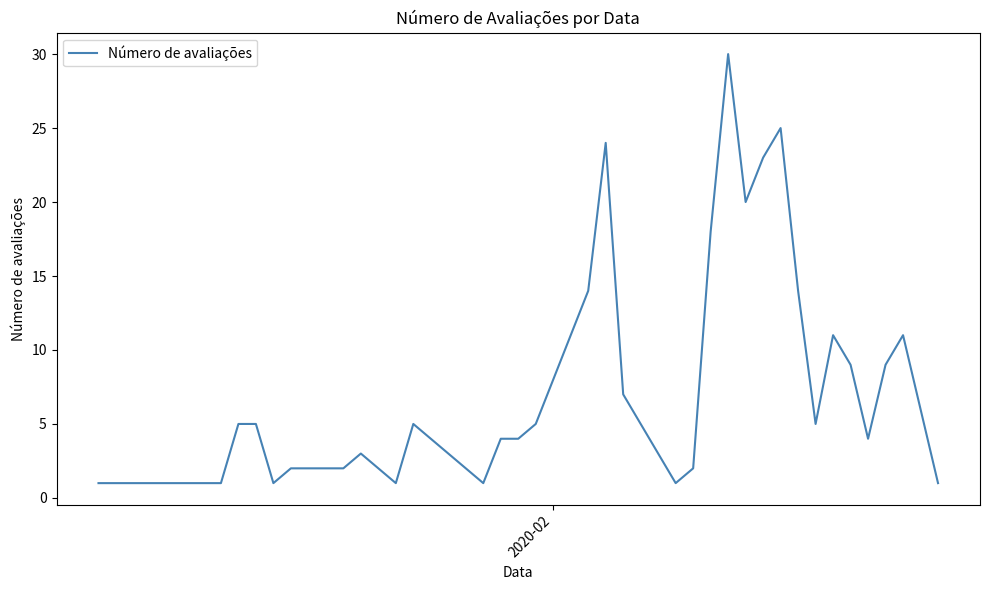

What is the difference between the maximum and minimum values?

29